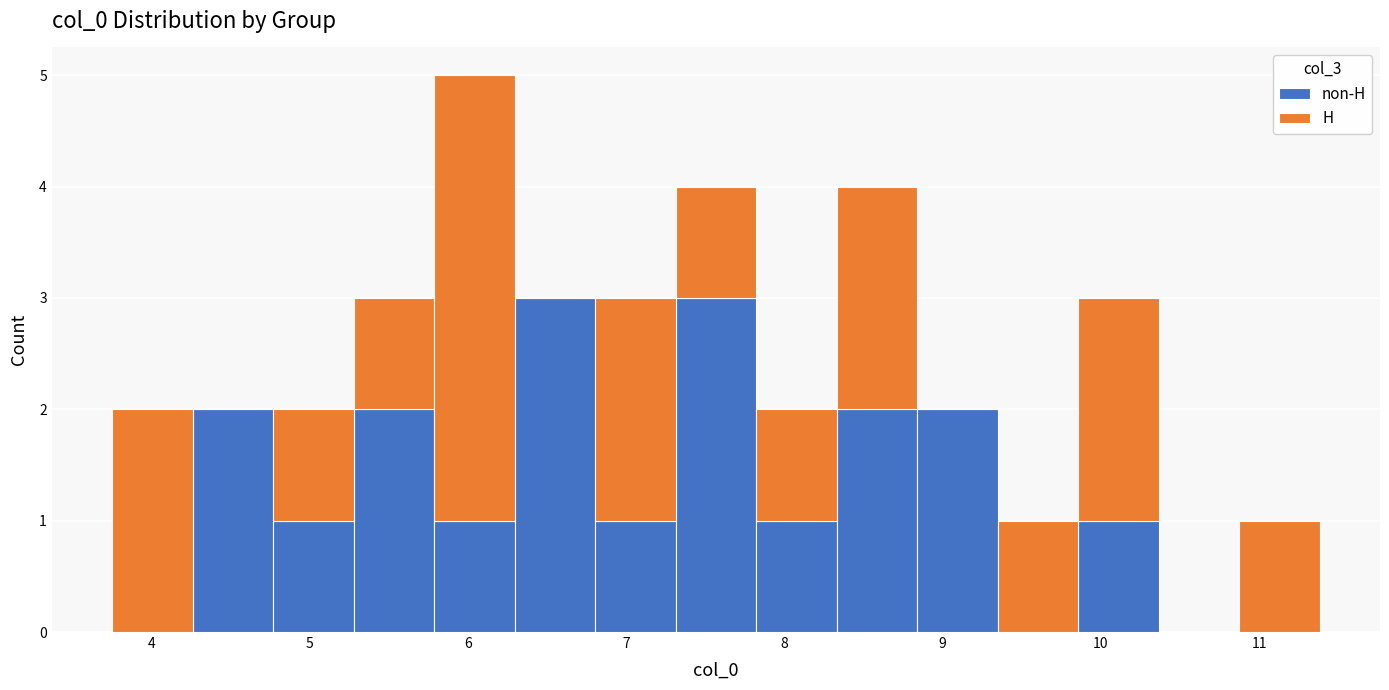

Reading left to right, transcribe this chart: for each stacked bar, give the range it covers on the x-axis and its total height. Neither the bar edges nor the heights are printed on the chart, so give them approximately, as read against the axes.

3.8 to 4.3: 2
4.3 to 4.8: 2
4.8 to 5.3: 2
5.3 to 5.8: 3
5.8 to 6.3: 5
6.3 to 6.8: 3
6.8 to 7.3: 3
7.3 to 7.8: 4
7.8 to 8.3: 2
8.3 to 8.8: 4
8.8 to 9.3: 2
9.3 to 9.9: 1
9.9 to 10.4: 3
10.4 to 10.9: 0
10.9 to 11.4: 1